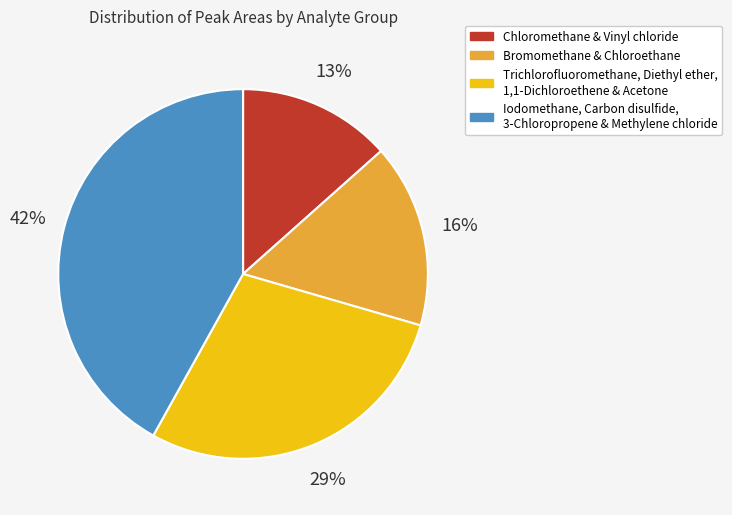

The Trichlorofluoromethane, Diethyl ether, 1,1-Dichloroethene & Acetone slice represents 29% of the pie. True or false?

True